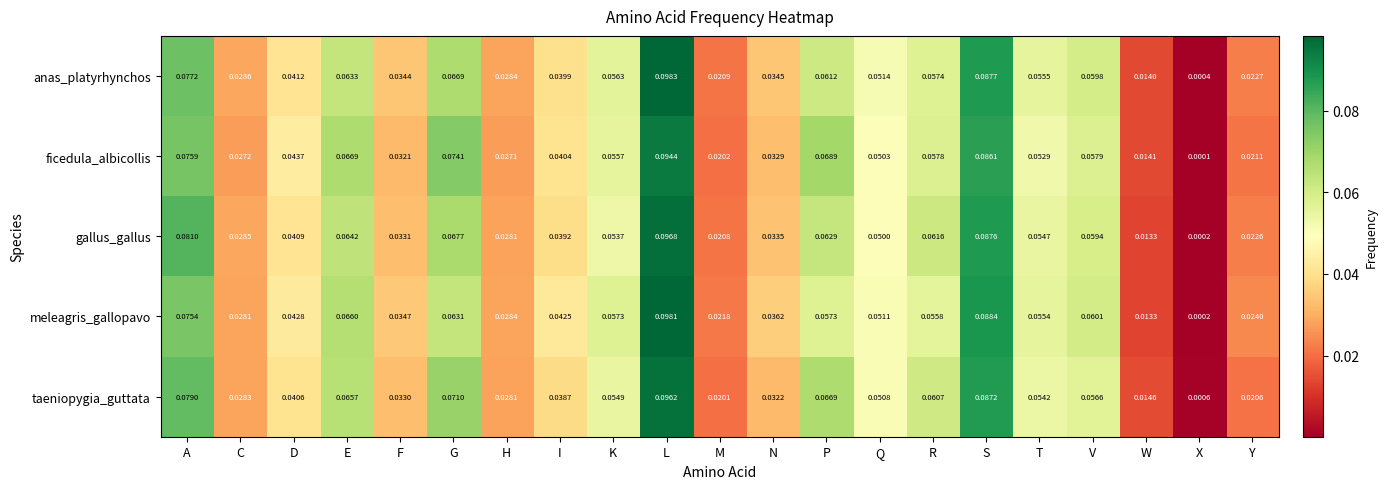

Which series changed the most between L and N?

taeniopygia_guttata